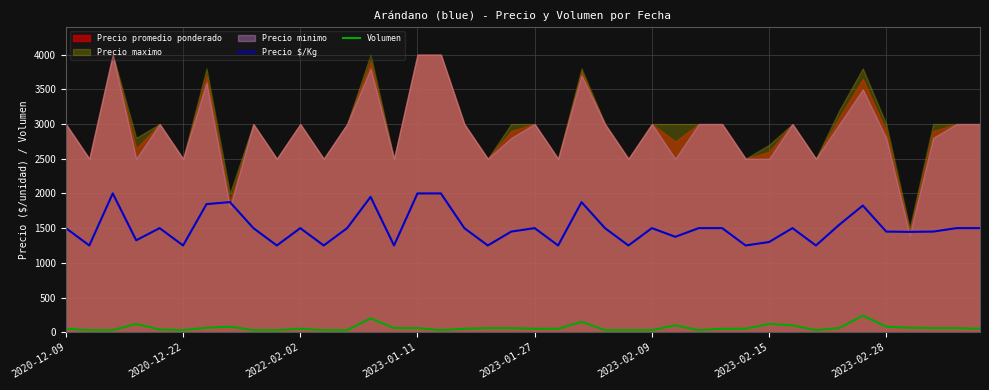

What is the lowest value of the Precio $/Kg series?

1250